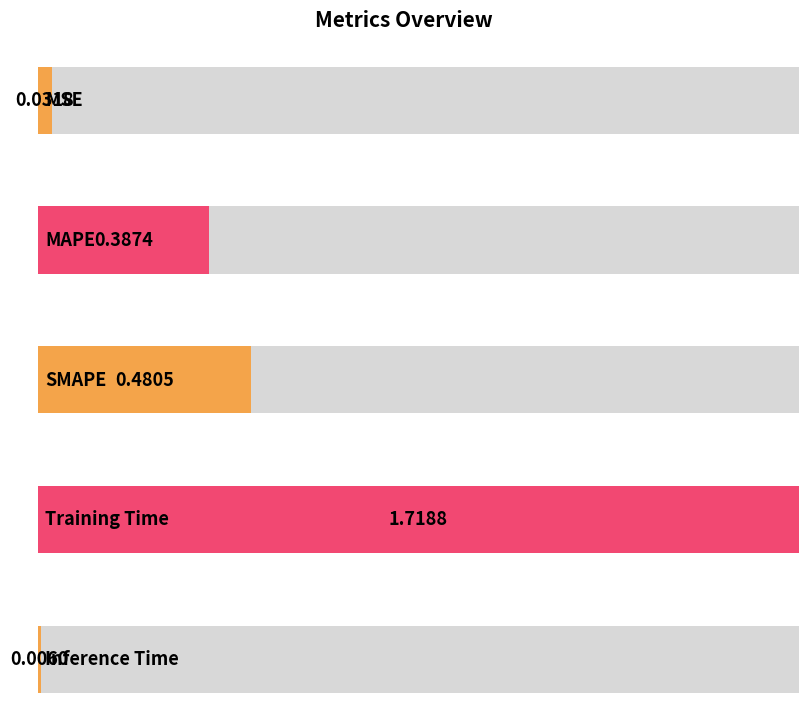

Reading left to right, extract all data points from this chart.

0.0	0.4	0.5	1.7	0.0